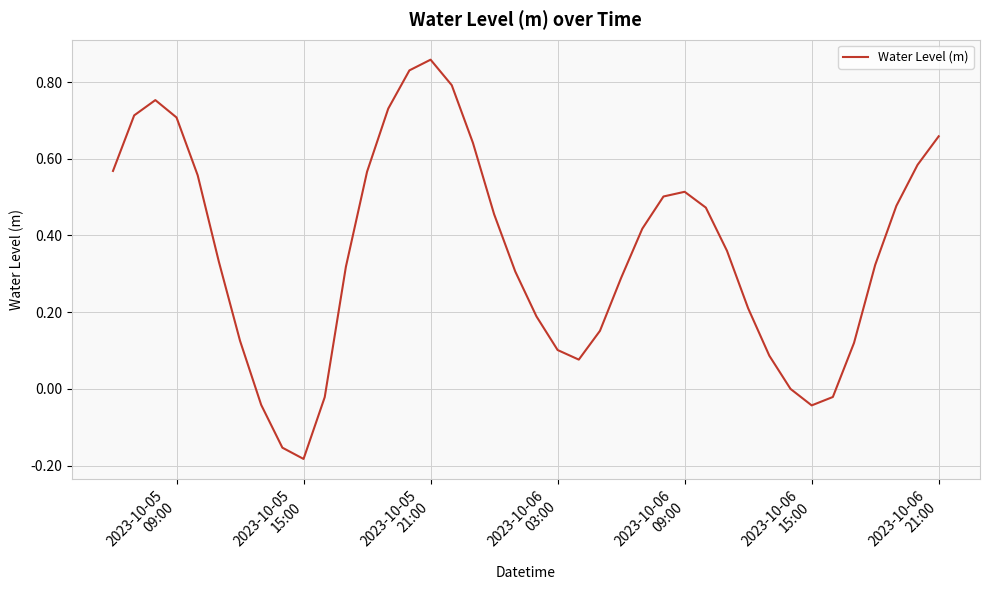

How many points are lower than both their immediate neighbors (excluding endpoints)?

3